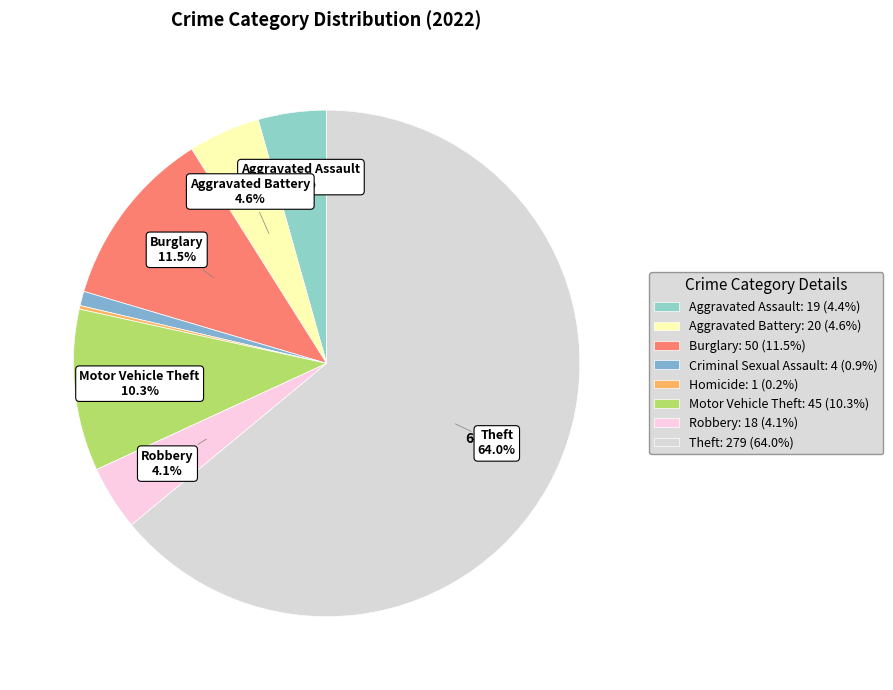

What percentage is NOT represented by Homicide?

99.8%